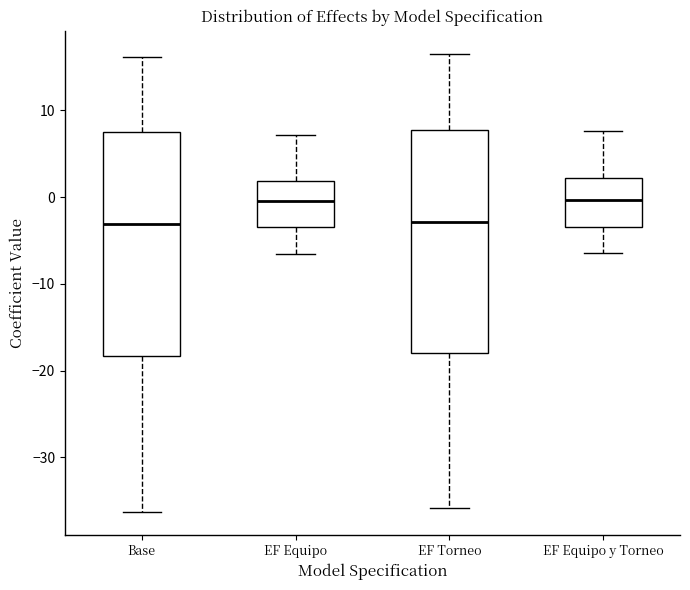

Where is the lower edge of the box for Base on the y-axis? The values are not printed on the chart, so give them approximately, as read against the axis.

-18